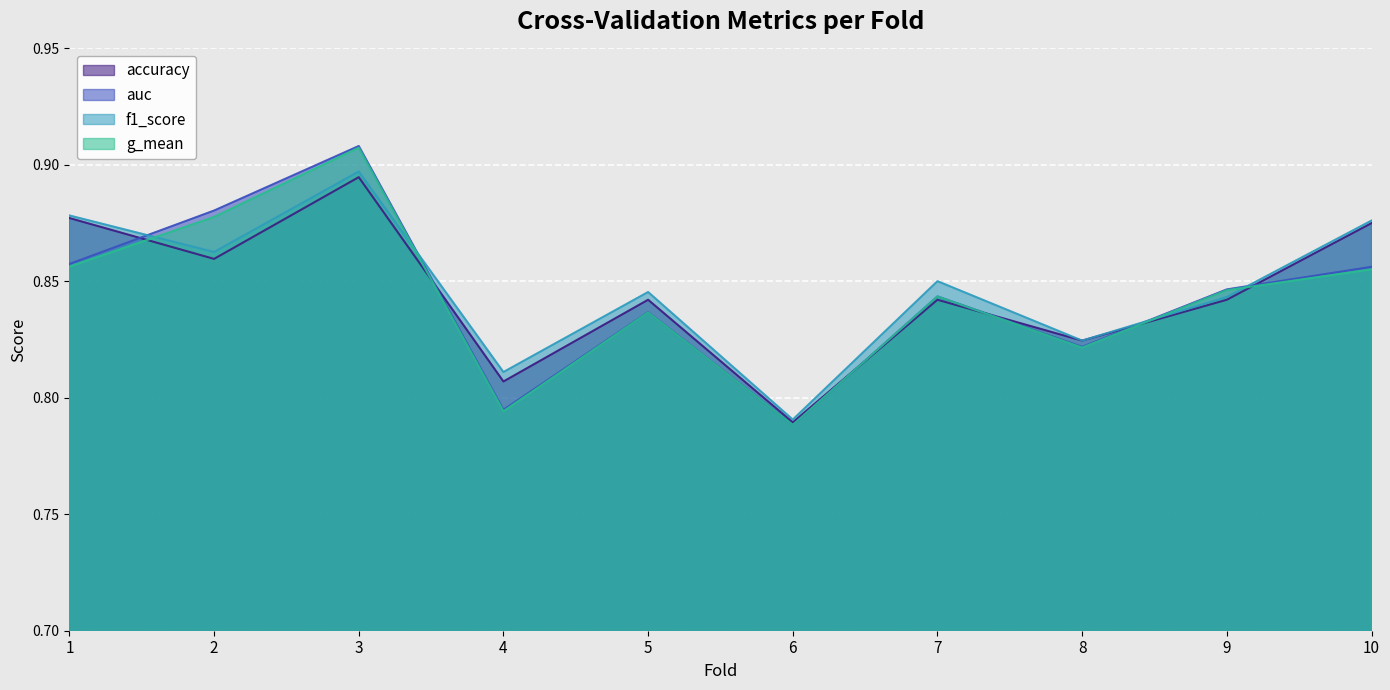

What is the difference between the second highest and second lowest values in the f1_score series?

0.1